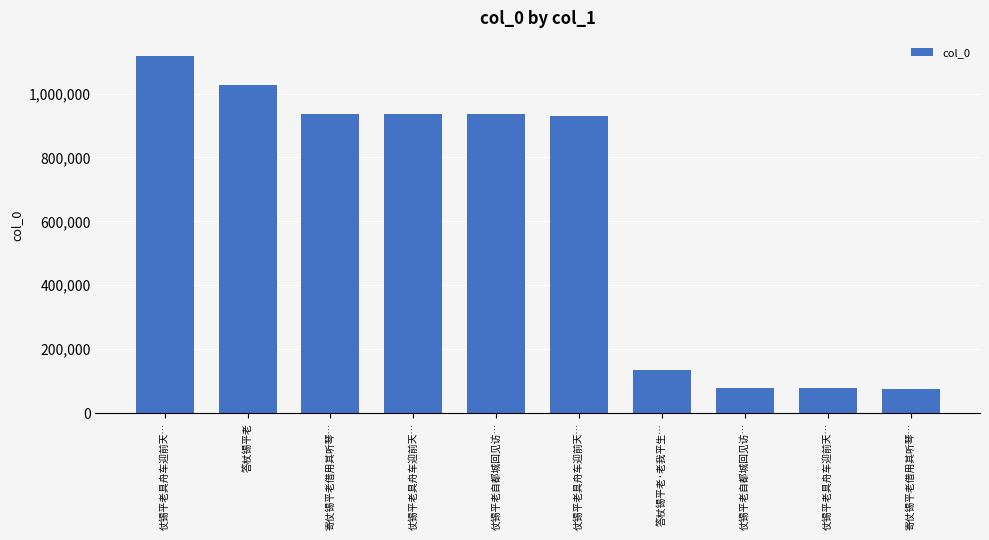

Rank the categories by value from lowest to highest.

寄仗锡平老借用其听琴…, 仗锡平老具舟车迎前天…, 仗锡平老自都城回见访…, 答杖锡平老·老我平生…, 仗锡平老具舟车迎前天…, 仗锡平老自都城回见访…, 仗锡平老具舟车迎前天…, 寄仗锡平老借用其听琴…, 答杖锡平老, 仗锡平老具舟车迎前天…